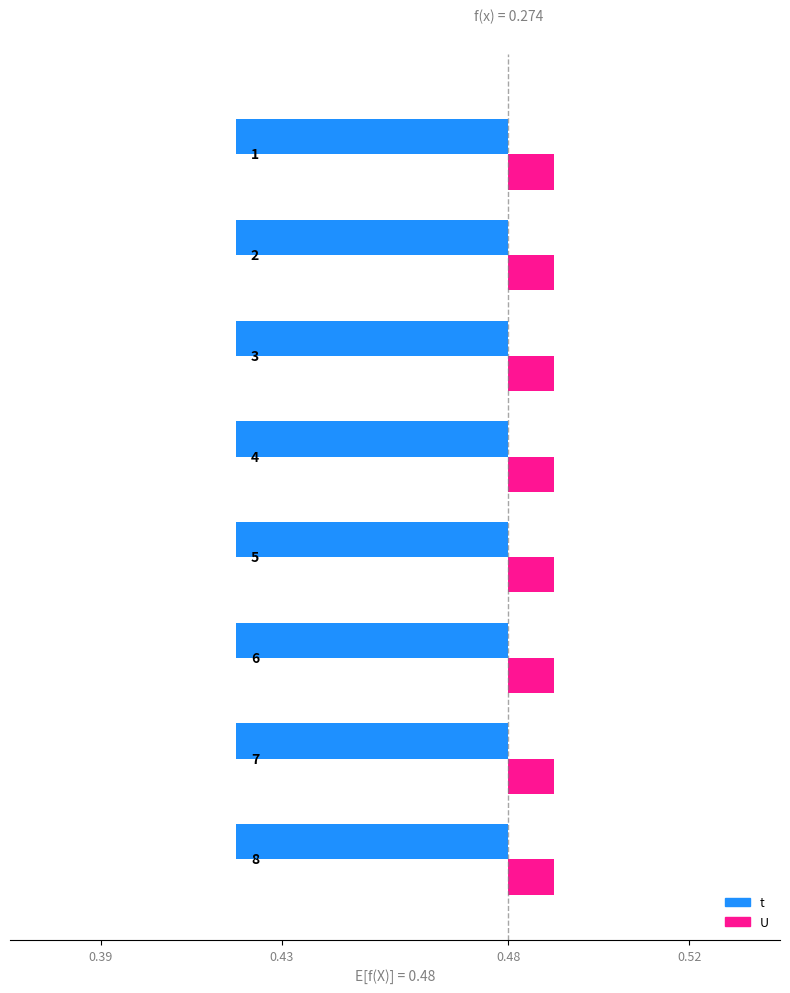

The U series shows 1 at 8. True or false?

False